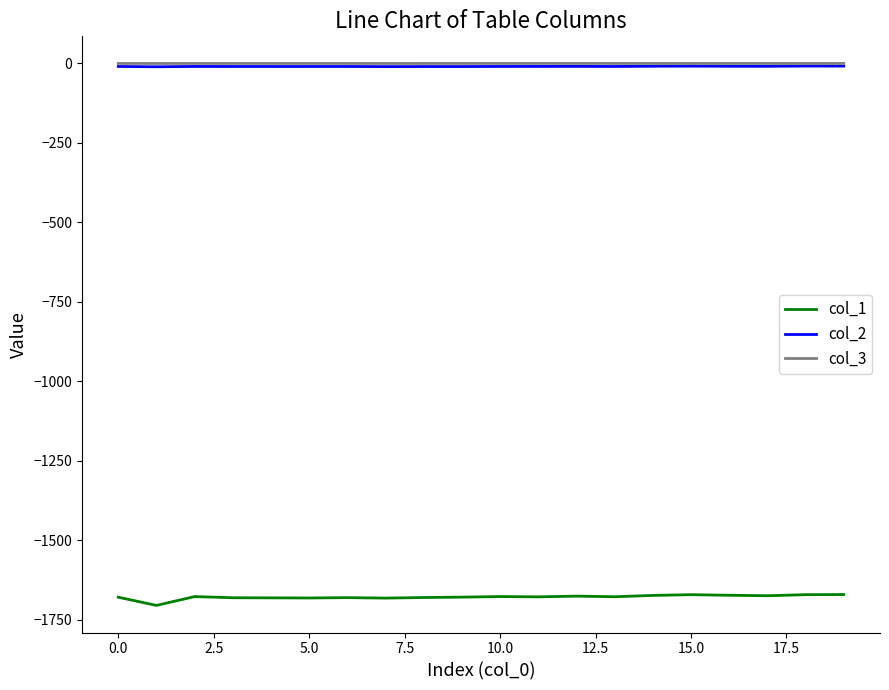

True or false: col_1 and col_2 cross at least once.

False